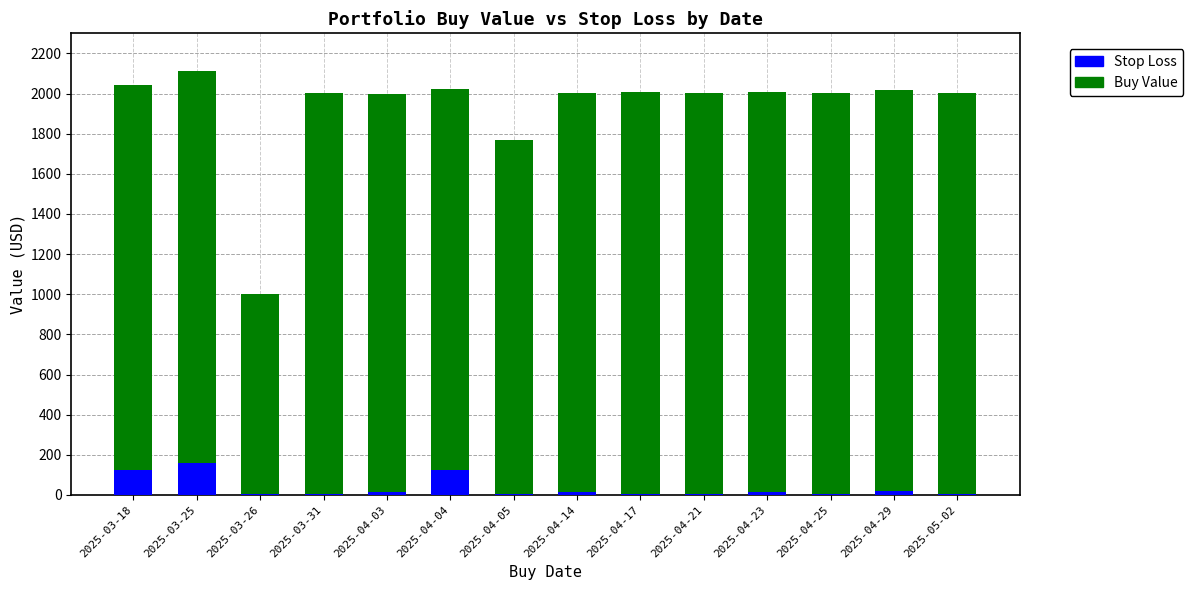

What is the approximate value of Stop Loss at 2025-03-26?

6.1